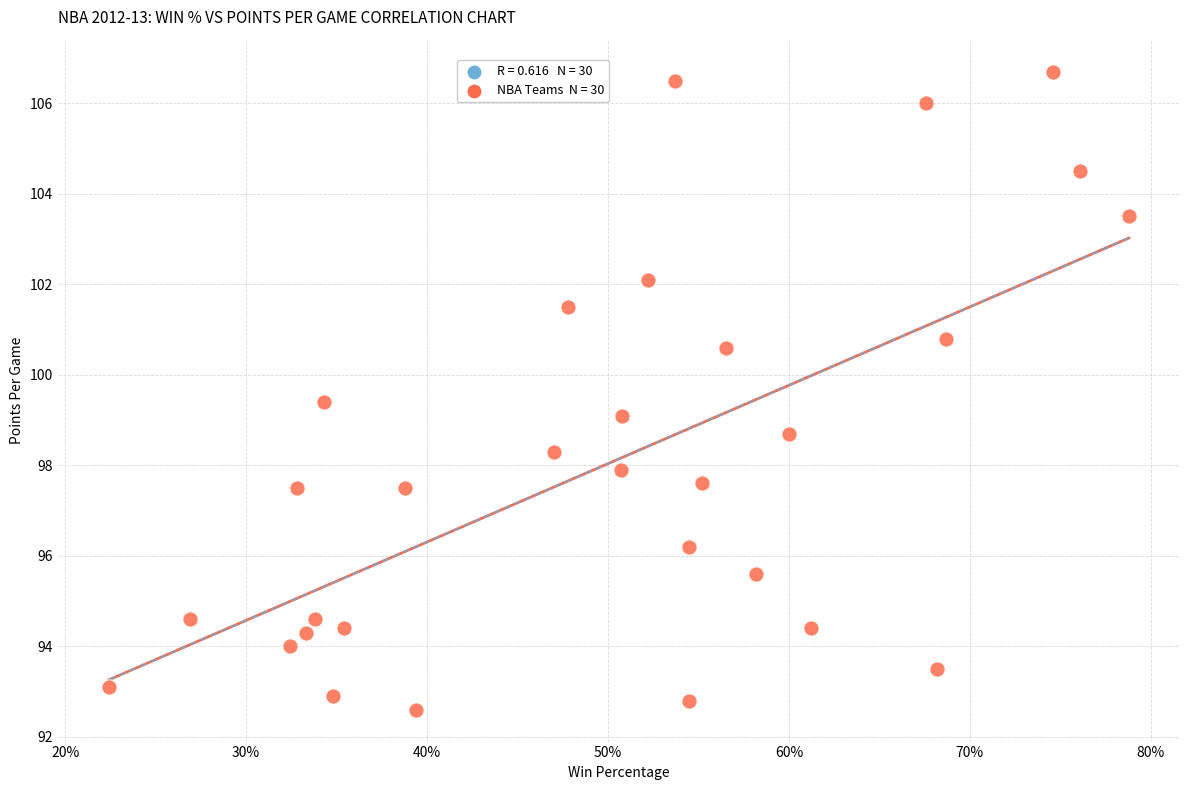

What is the range of Y values (max minus min)?

14.1